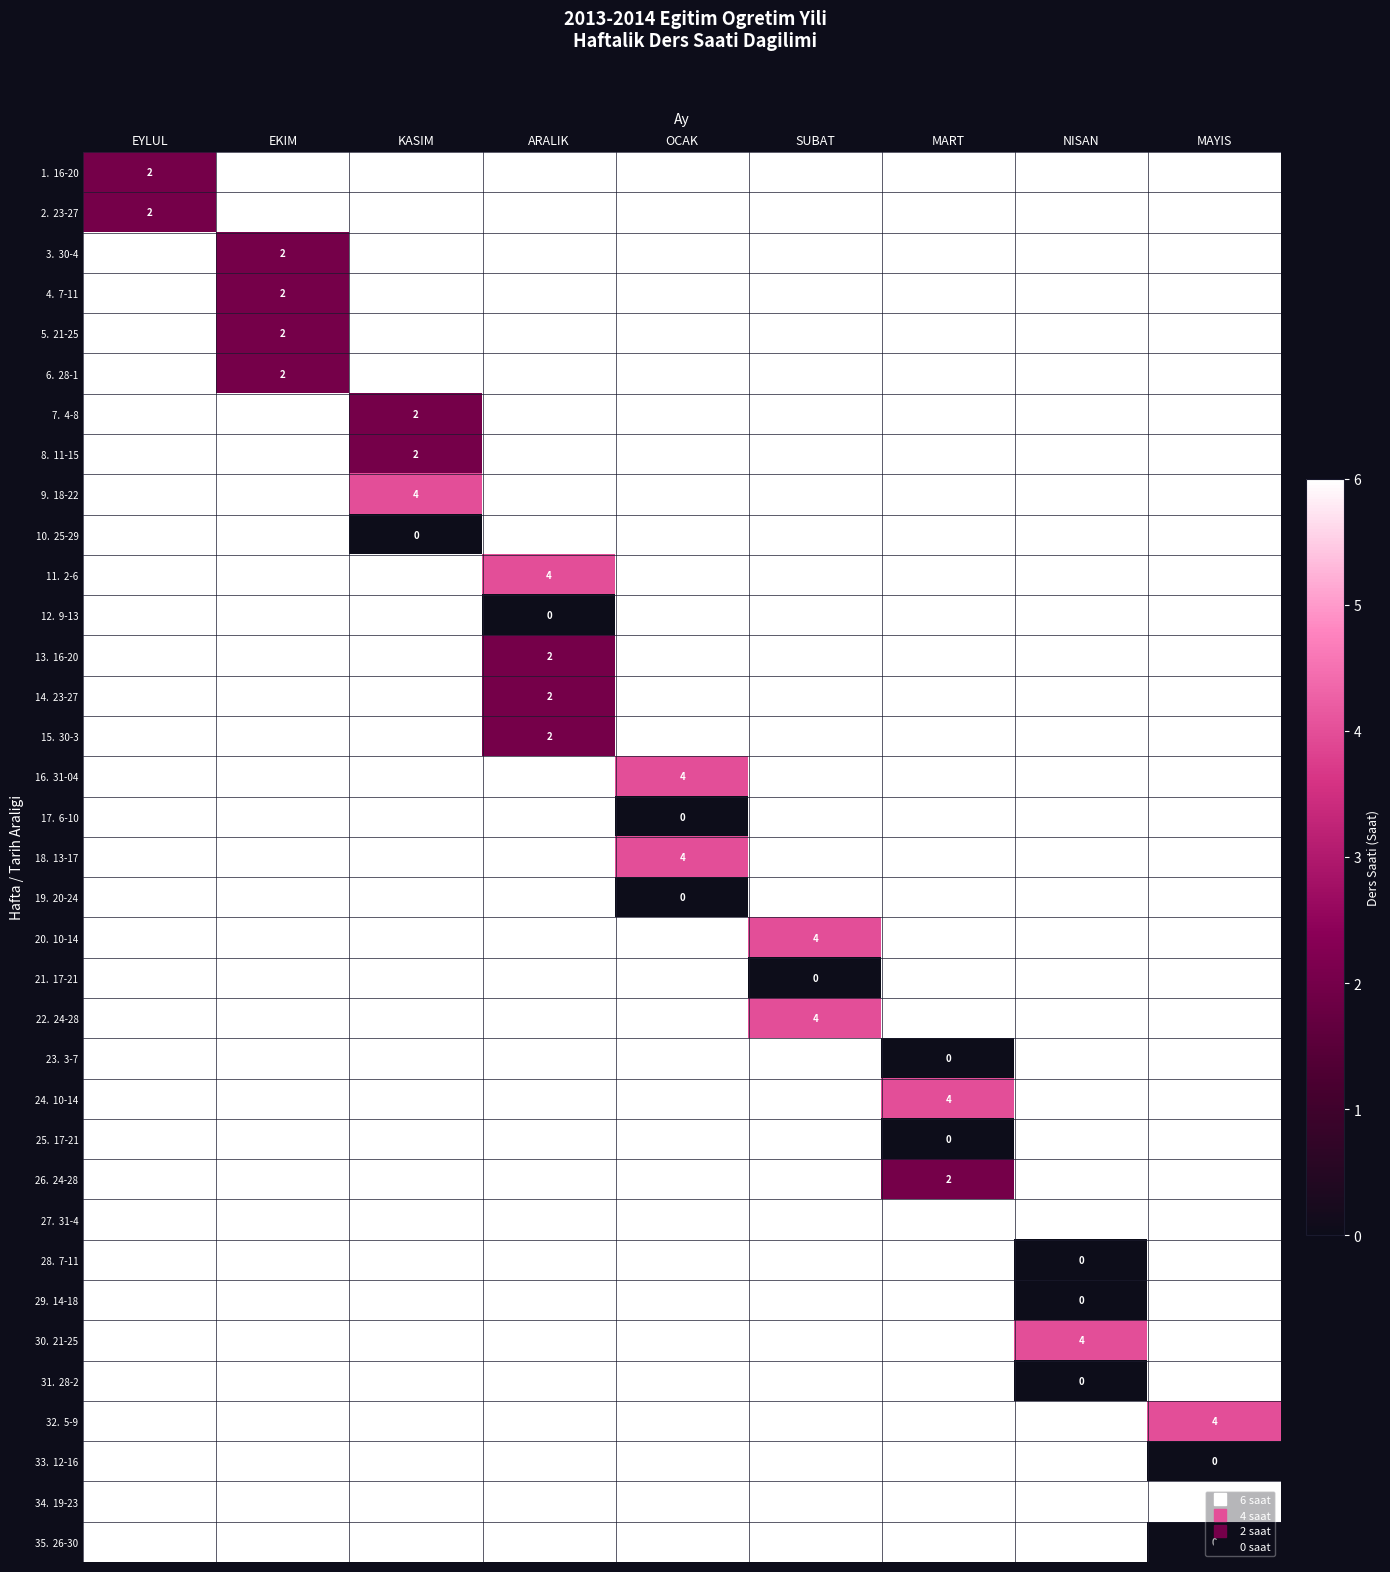

Is the value of 23. 3-7 at KASIM greater than the value of 7. 4-8 at NISAN?

No